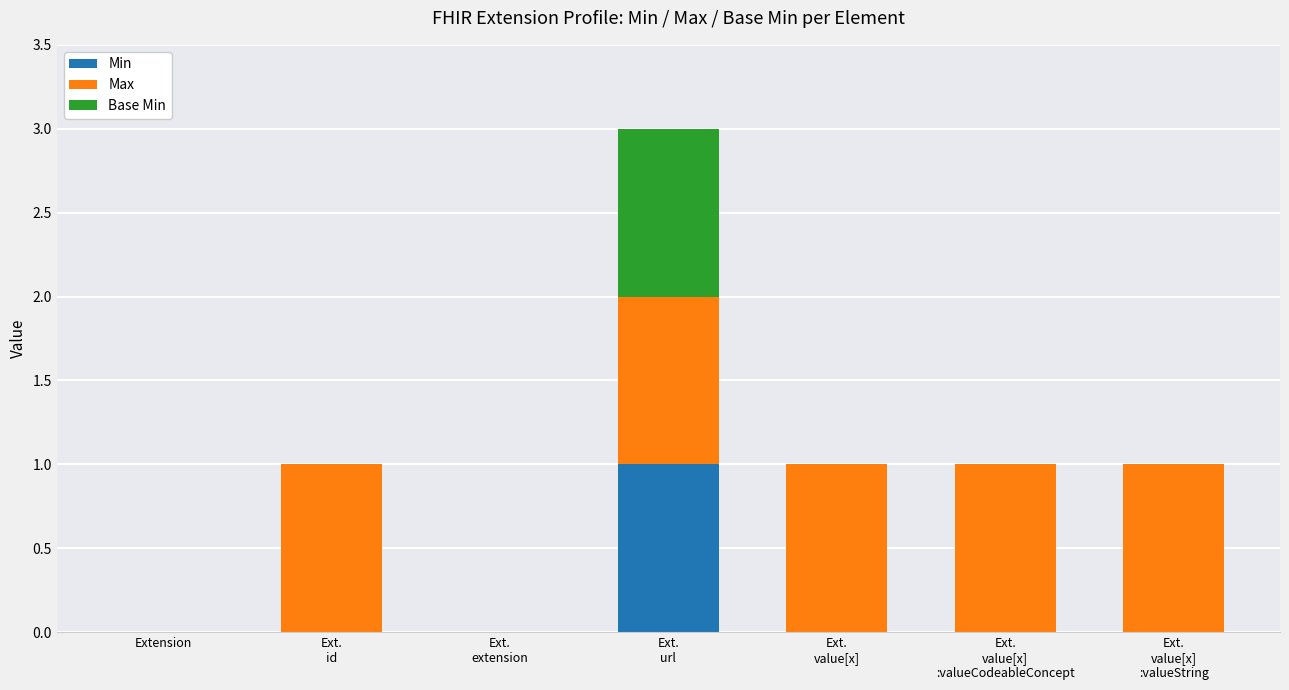

Are the bars horizontal?

No